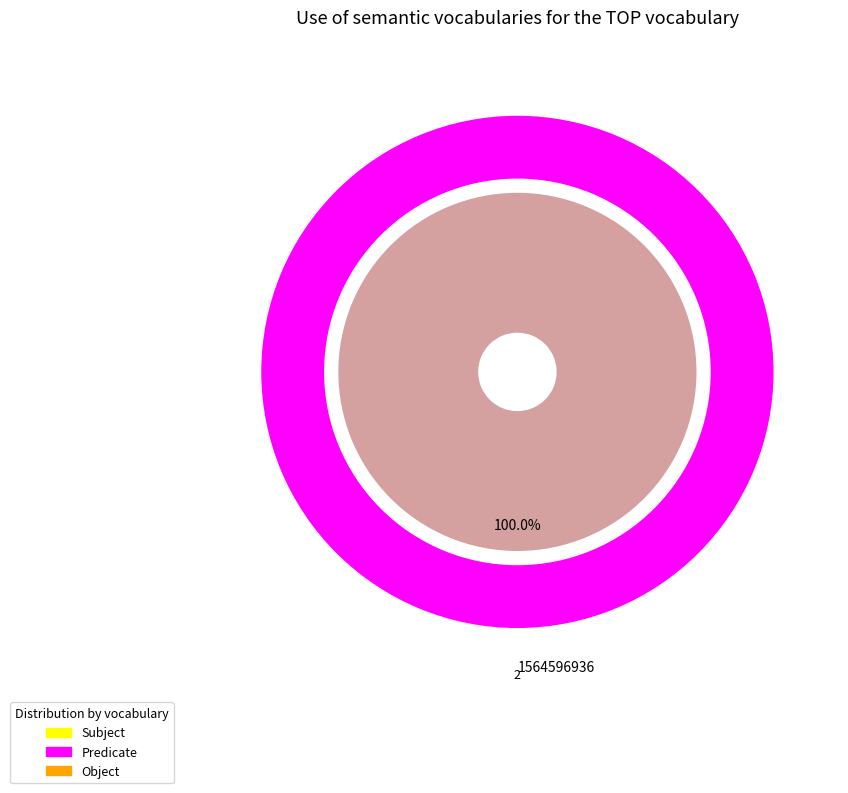

How many segments does this pie chart have?

2